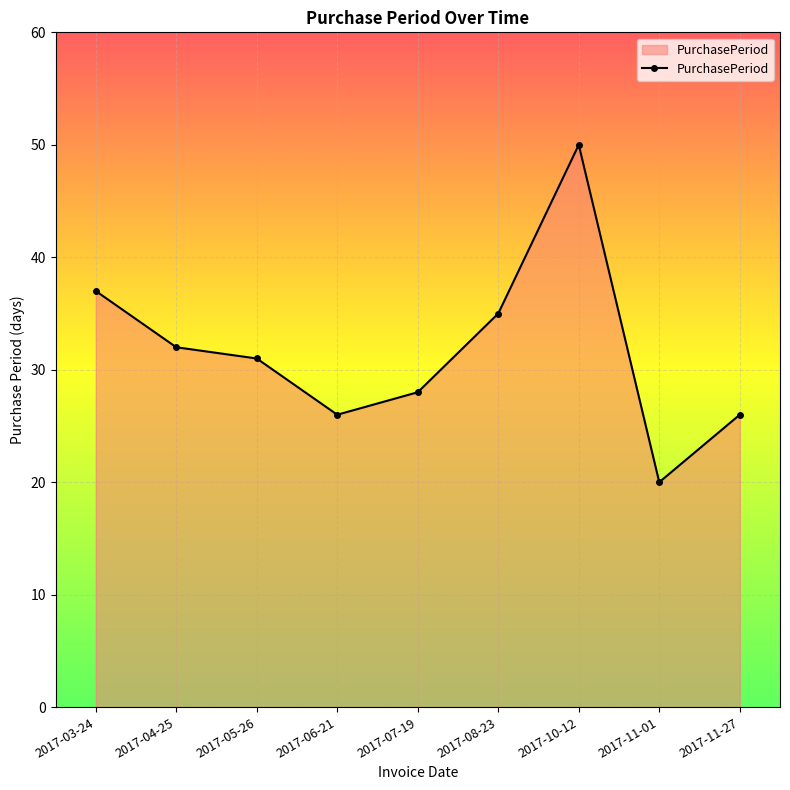

Where is the data nearest to the value 35?

2017-08-23